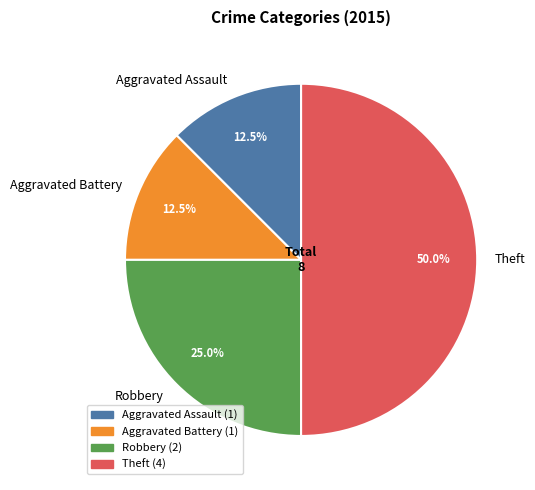

To the nearest percent, what percentage of the pie is Theft?

50%